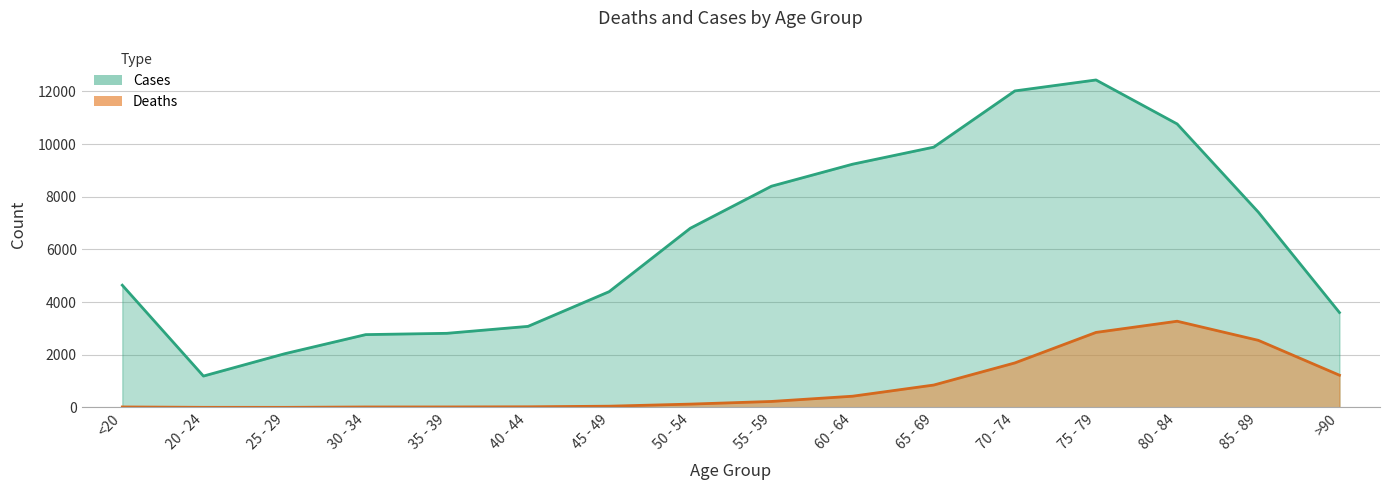

True or false: Deaths has more than 1 points higher than both neighbors.

False